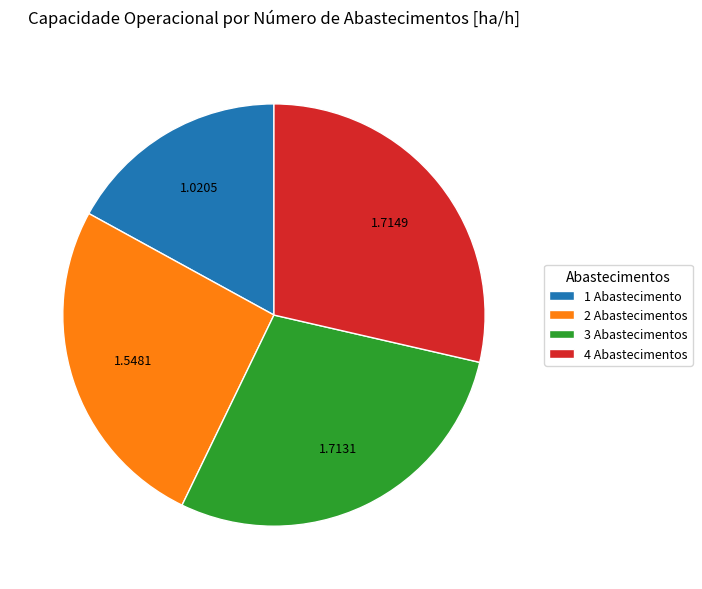

Combined, do 3 Abastecimentos and 1 Abastecimento account for over 50%?

No